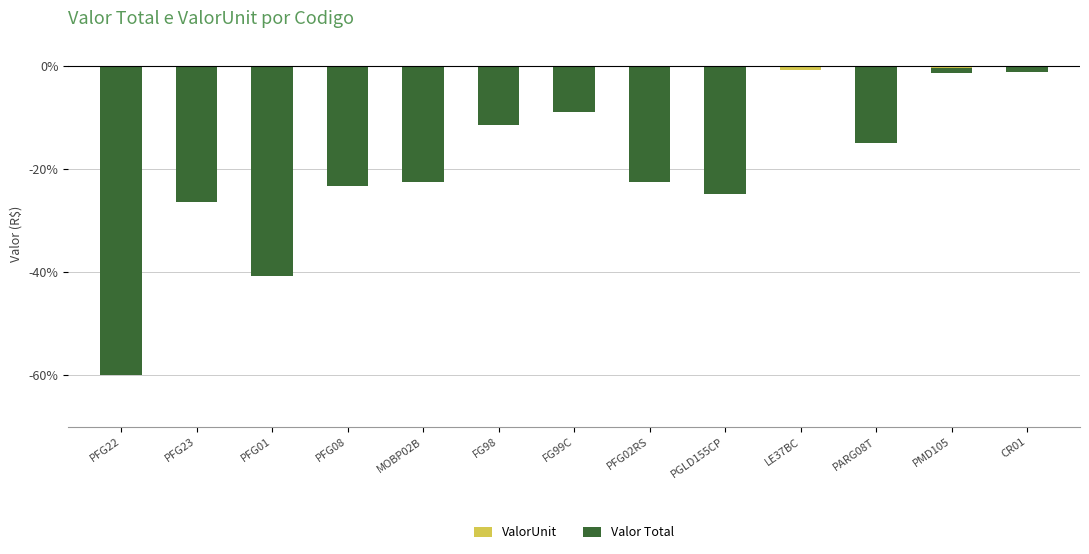

How many groups of bars are there?

13